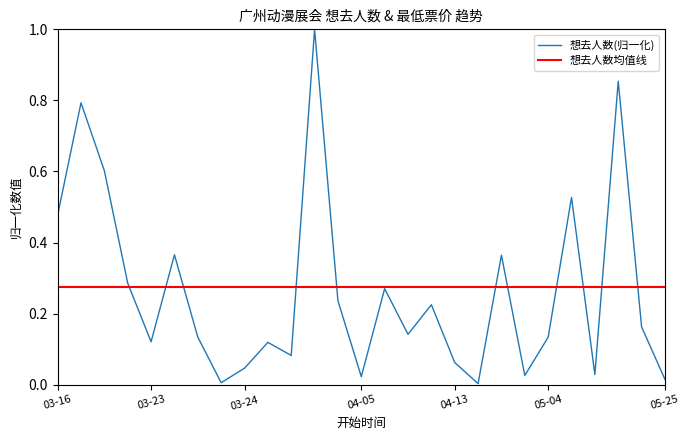

What is the maximum value shown in the chart?

1.0